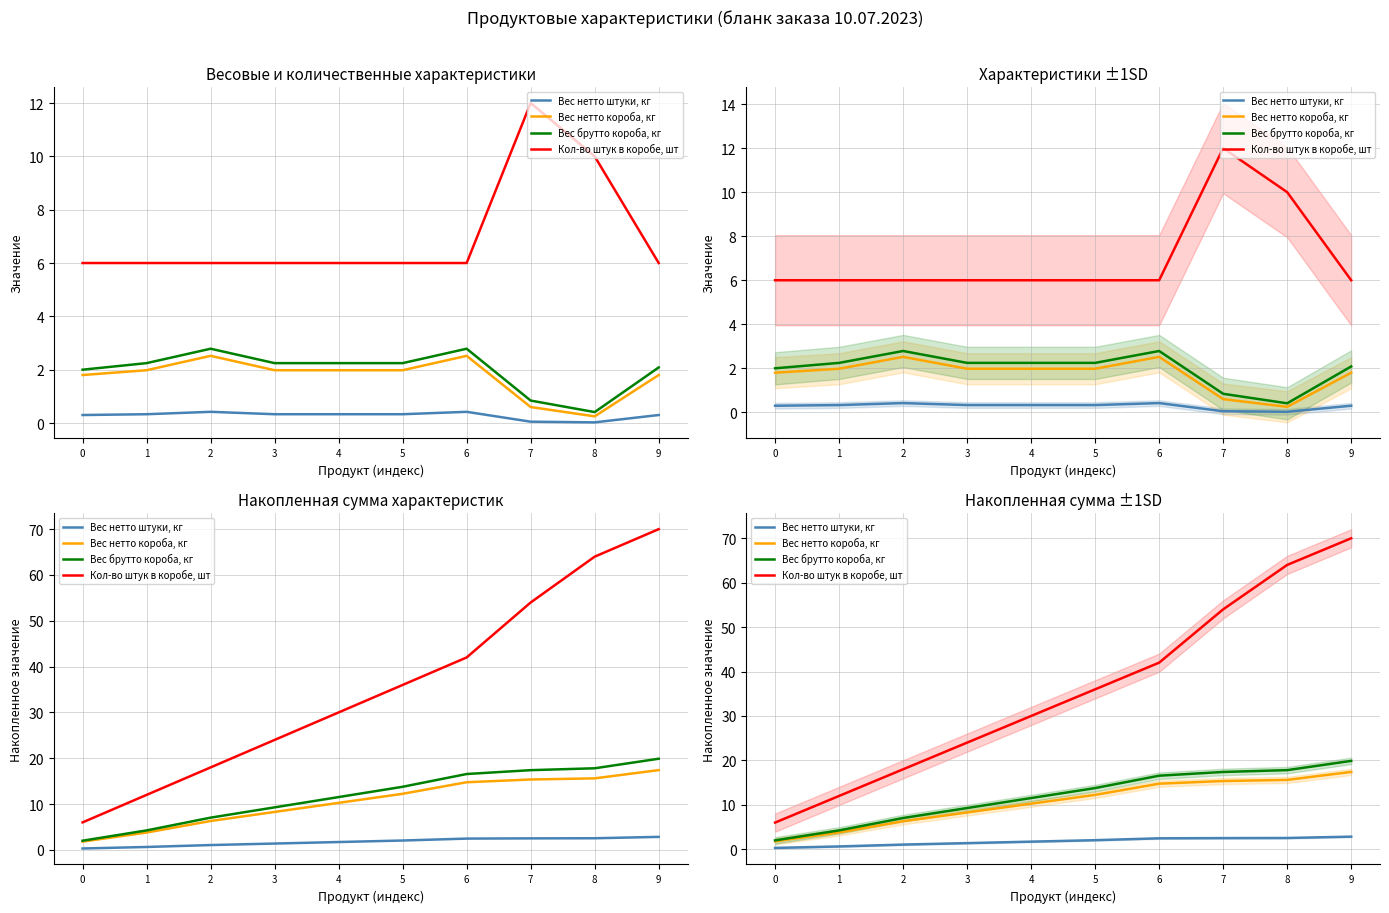

How many lines are shown in the chart?

4